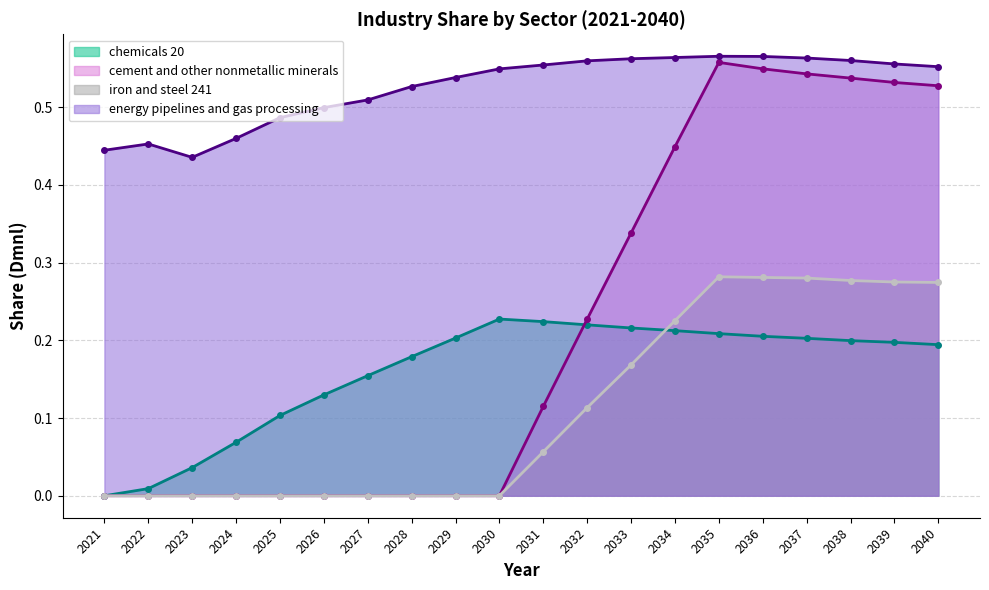

Between 2030 and 2036, which series saw the biggest shift?

cement and other nonmetallic minerals